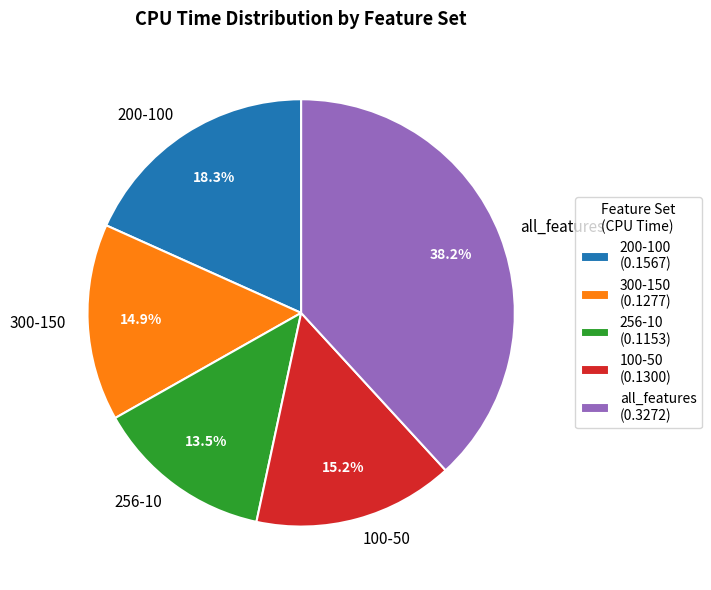

What is the smallest slice in the pie chart?

256-10